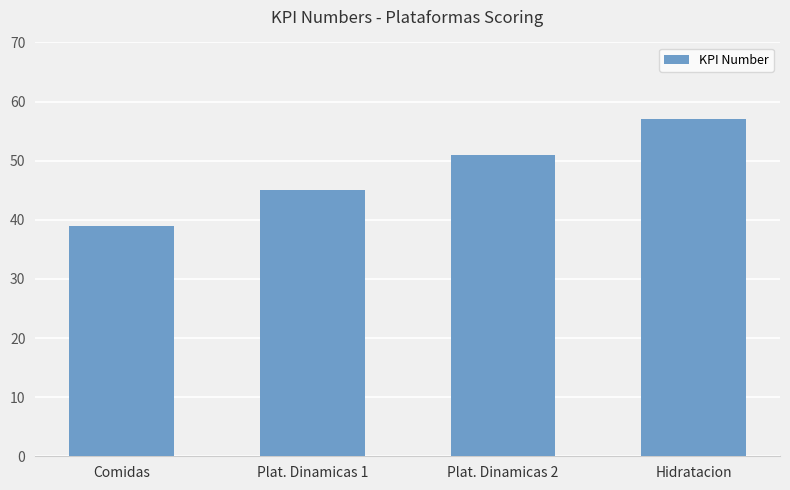

True or false: the data shows 91 at Plat. Dinamicas 2.

False